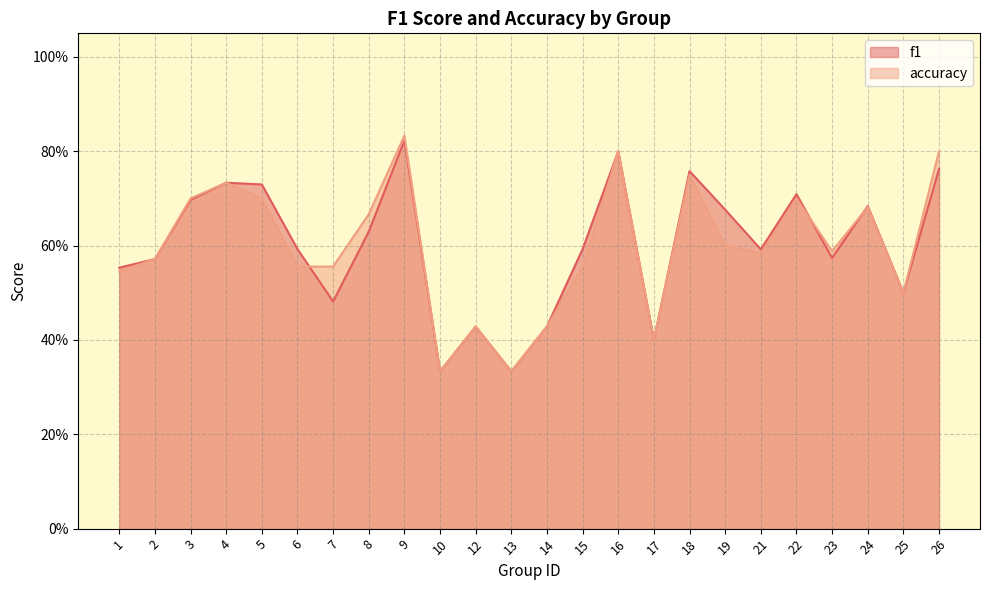

Is it true that f1 equals 0.1 at 21?

False